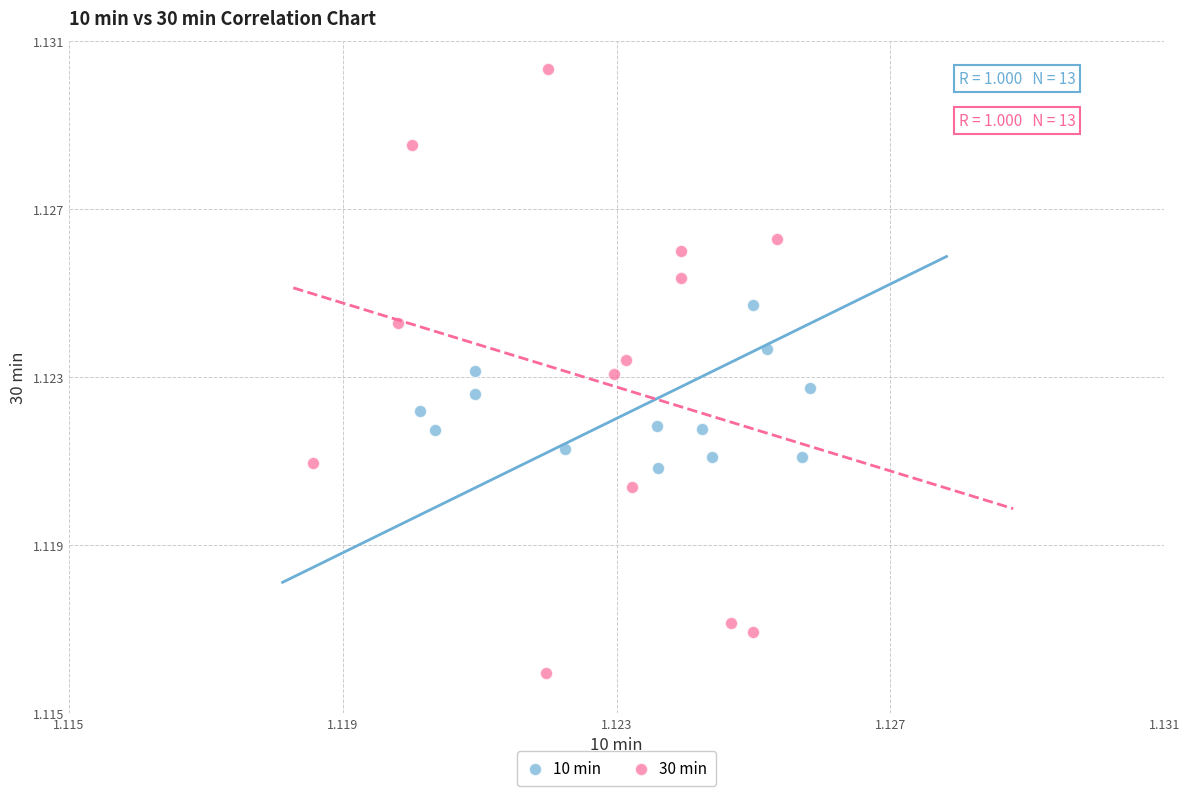

Which series reaches the minimum Y coordinate?

30 min